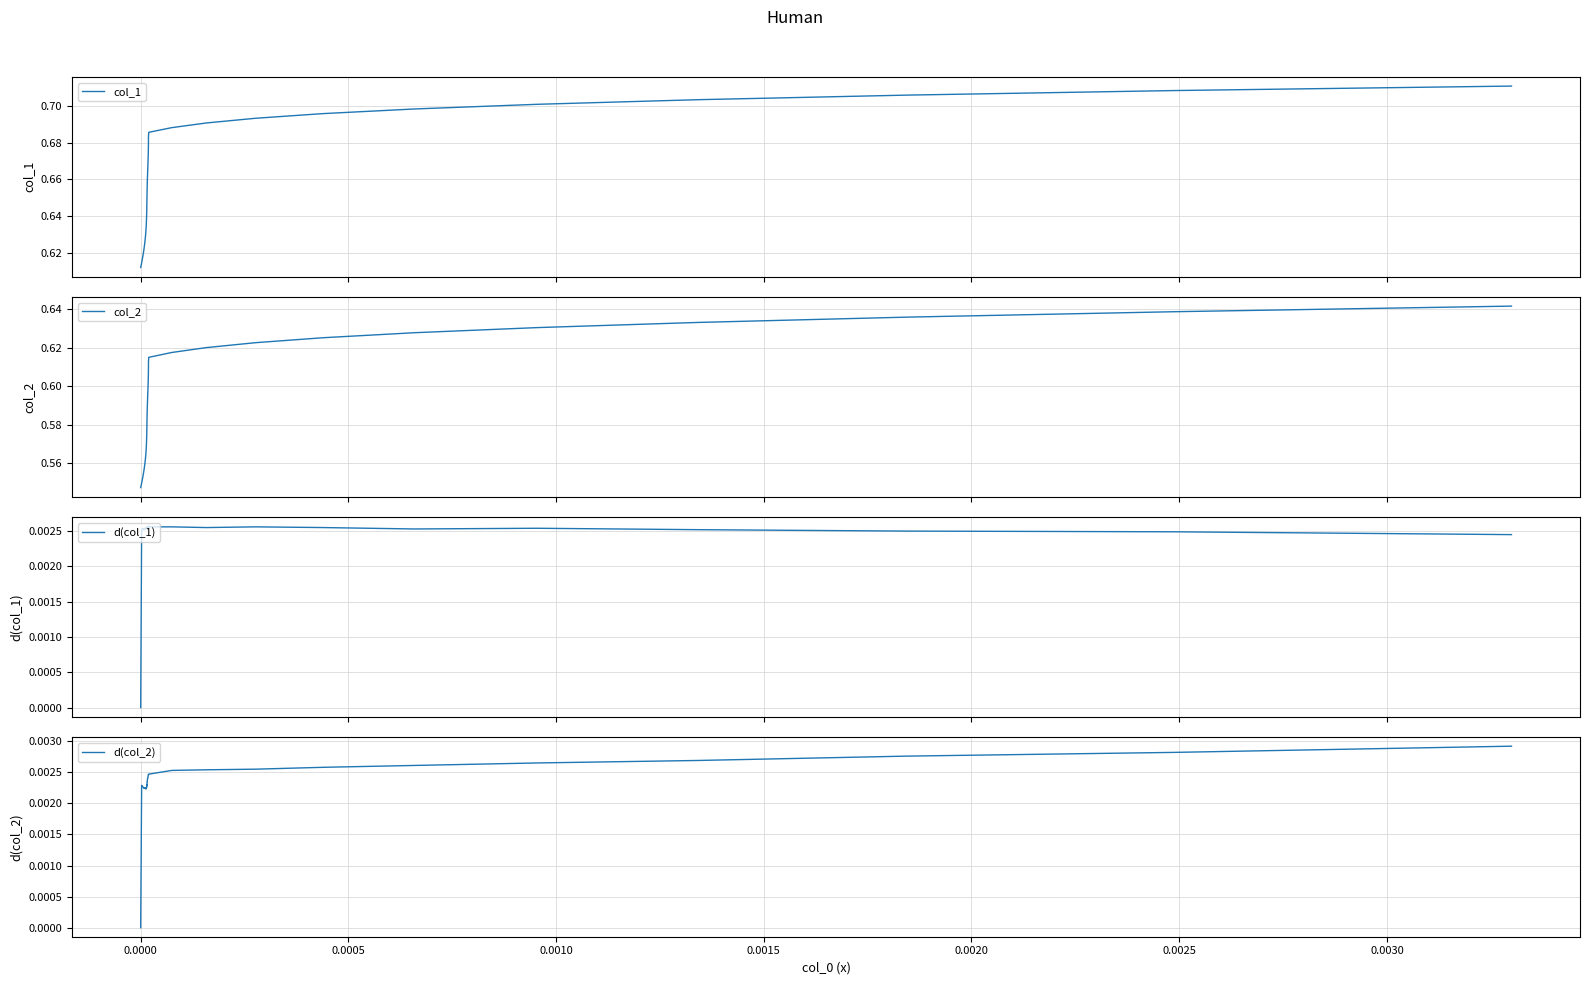

True or false: col_2 and d(col_1) intersect in this chart.

False